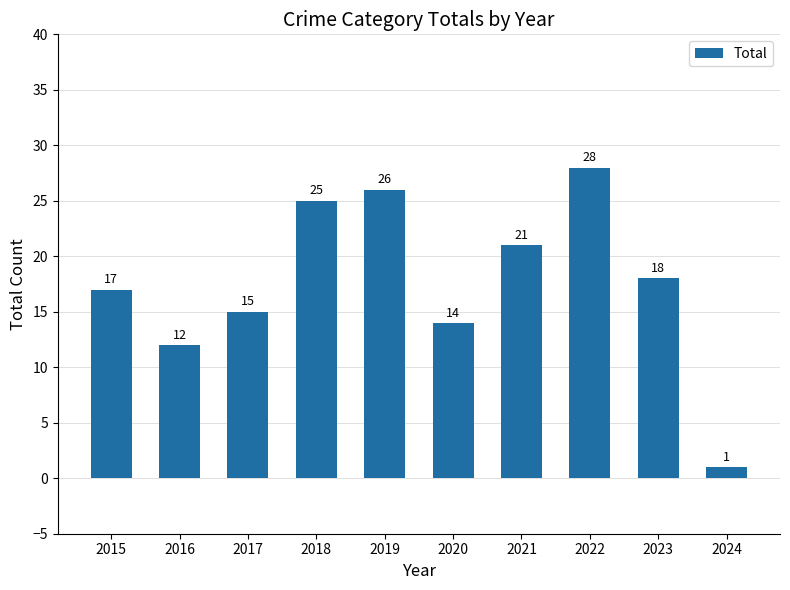

Reading left to right, transcribe all the data shown in this chart.

17	12	15	25	26	14	21	28	18	1